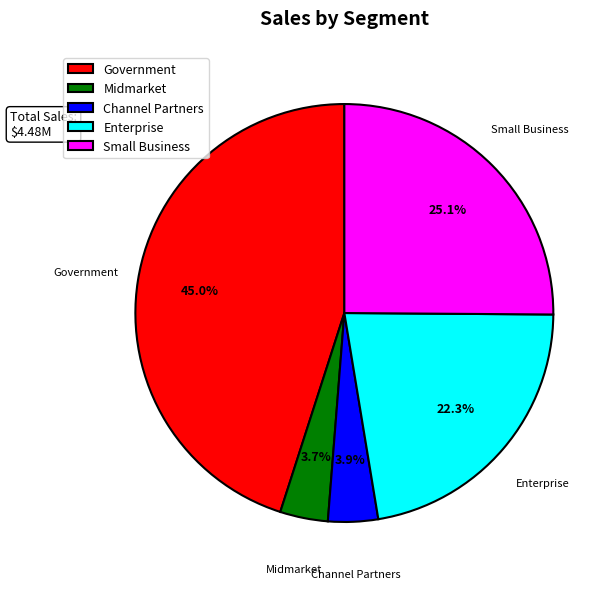

What is the largest slice in the pie chart?

Government